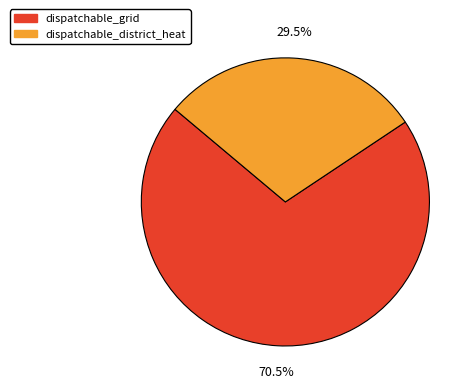

What portion of the pie excludes dispatchable_district_heat?

70.5%